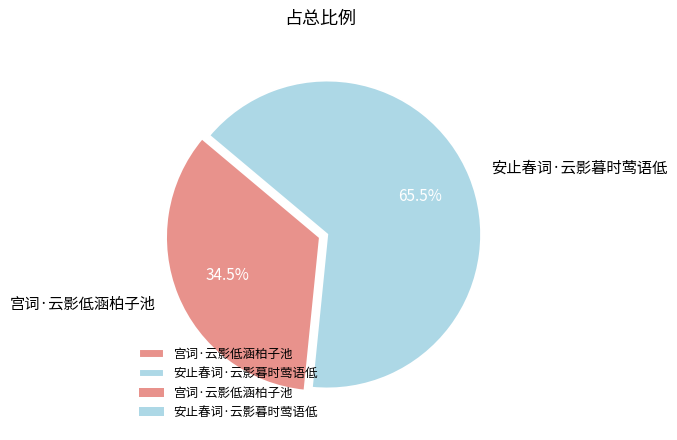

What is the largest slice in the pie chart?

安止春词·云影暮时莺语低